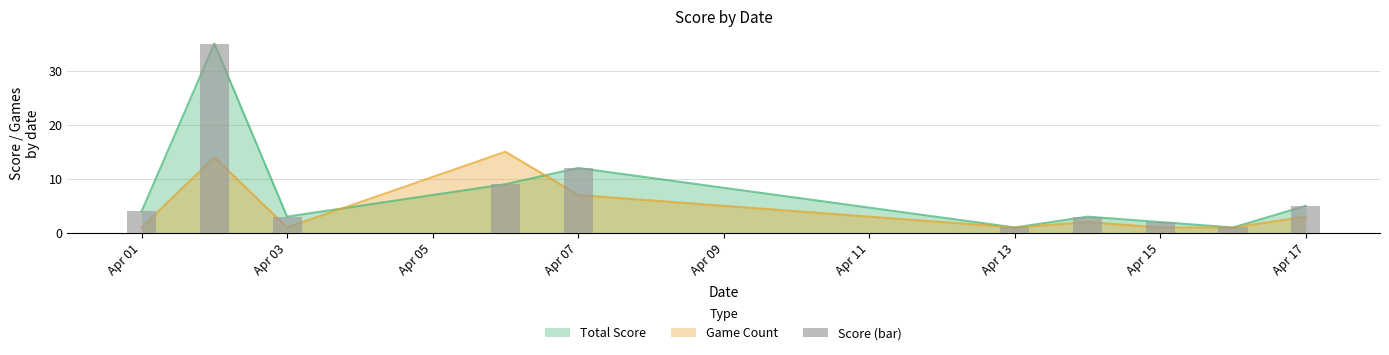

What is the greatest value displayed?

35